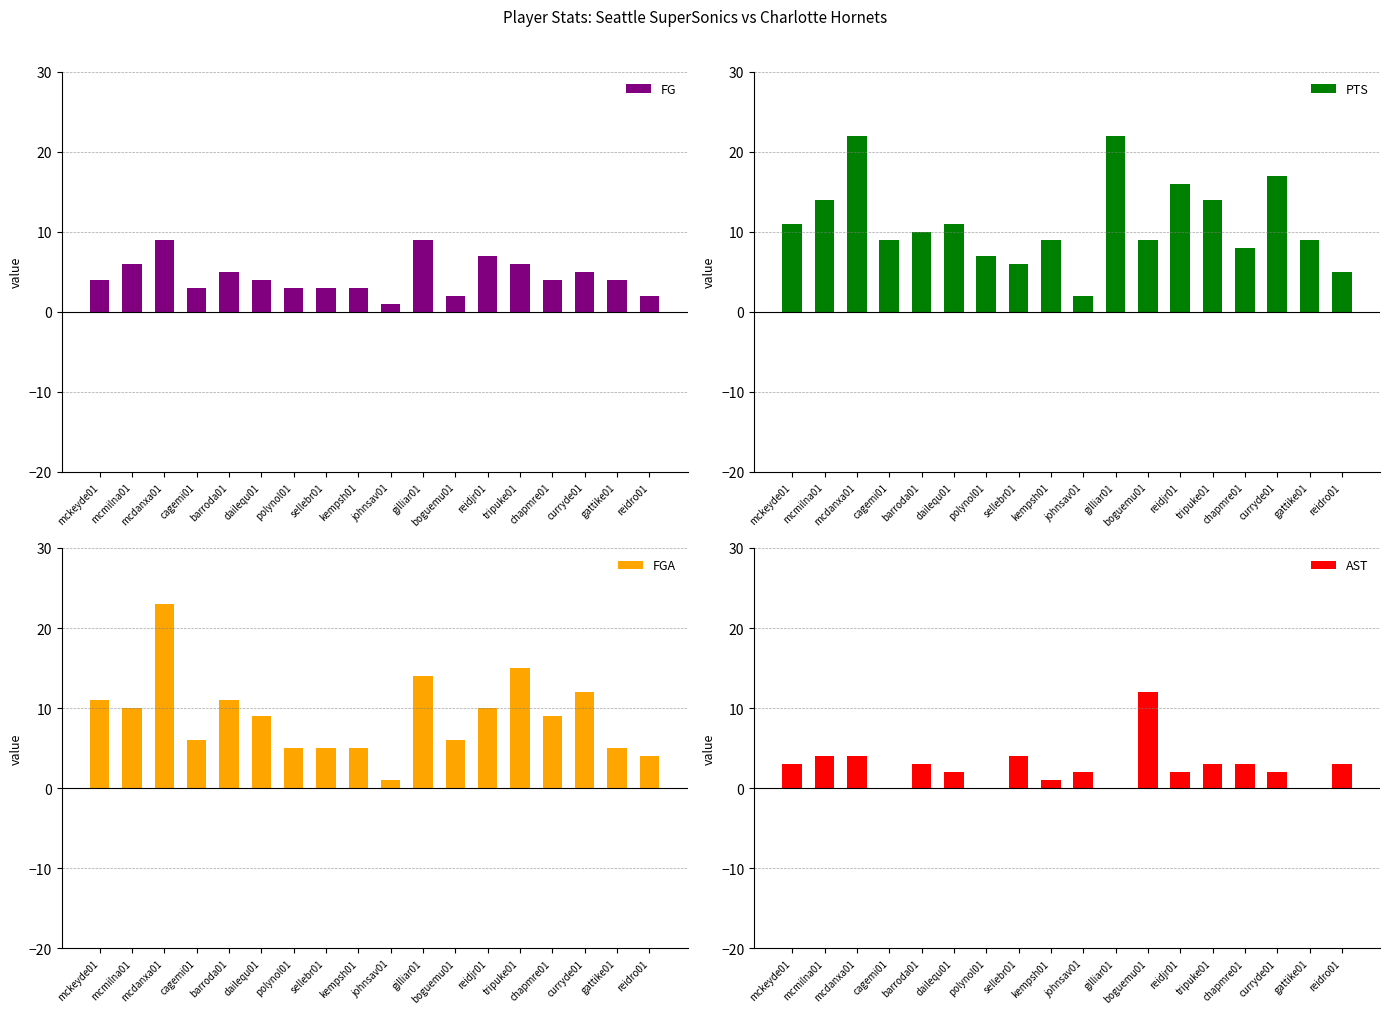

At which label is FG closest to 5?

barroda01